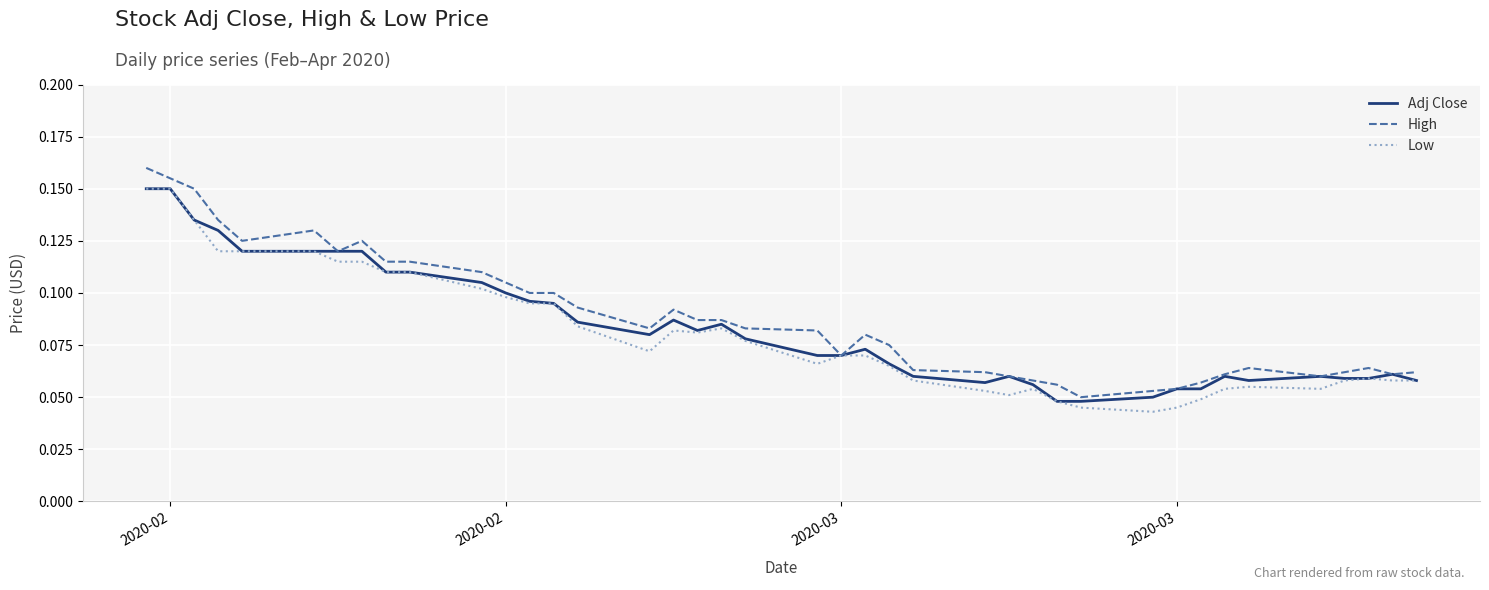

How many lines are shown in the chart?

3